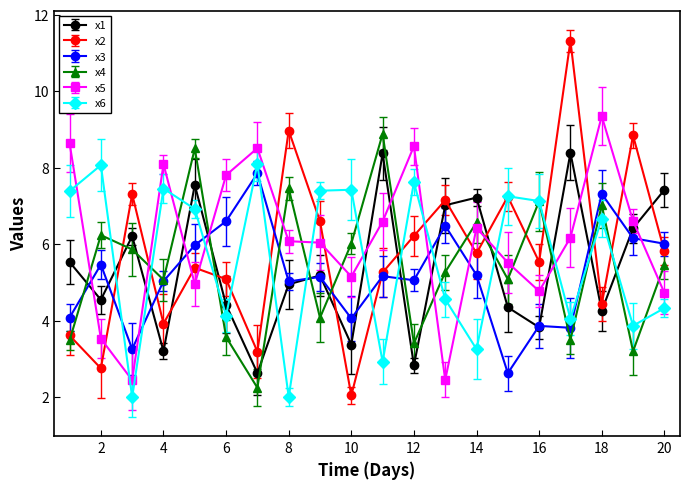

Does the chart have visible grid lines?

No